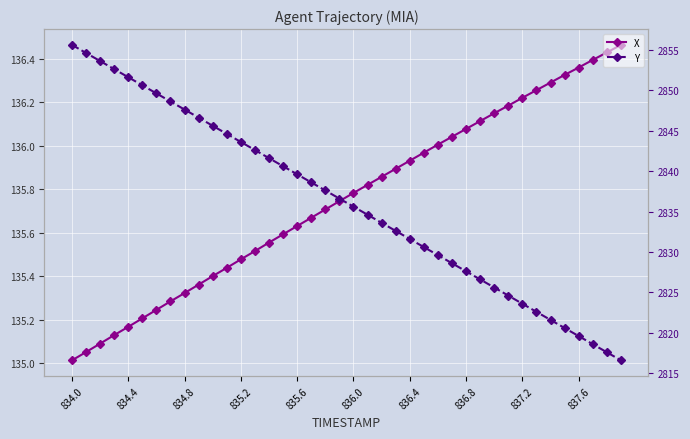

How many data points in Y are above 2836?

20